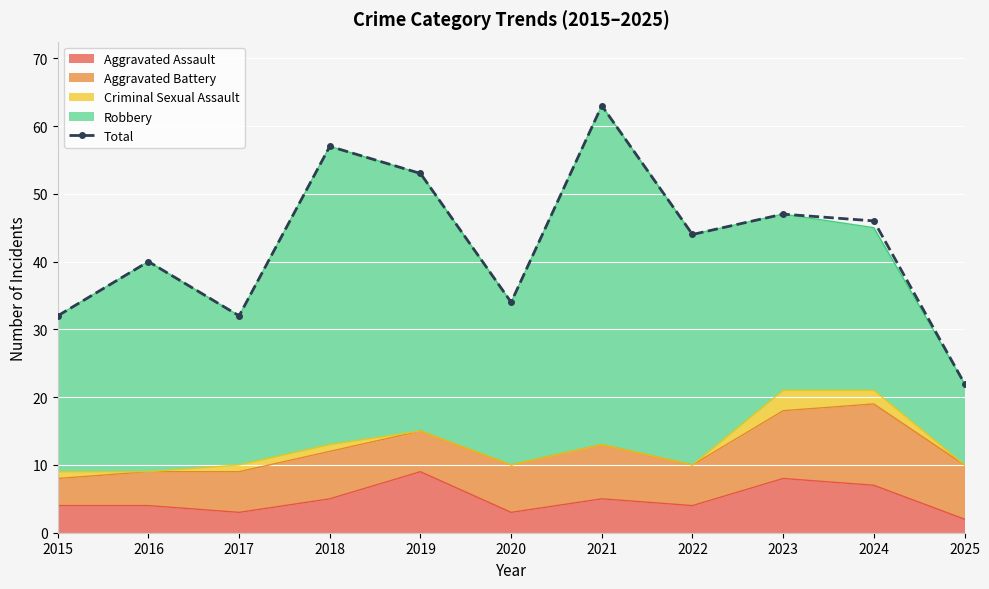

Where is the data nearest to the value 42?

2016